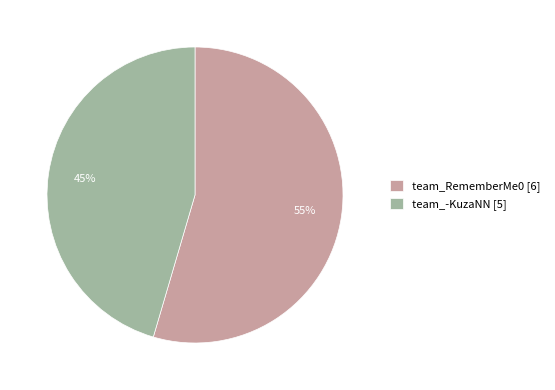

Combined, do team_-KuzaNN [5] and team_RememberMe0 [6] account for over 50%?

Yes